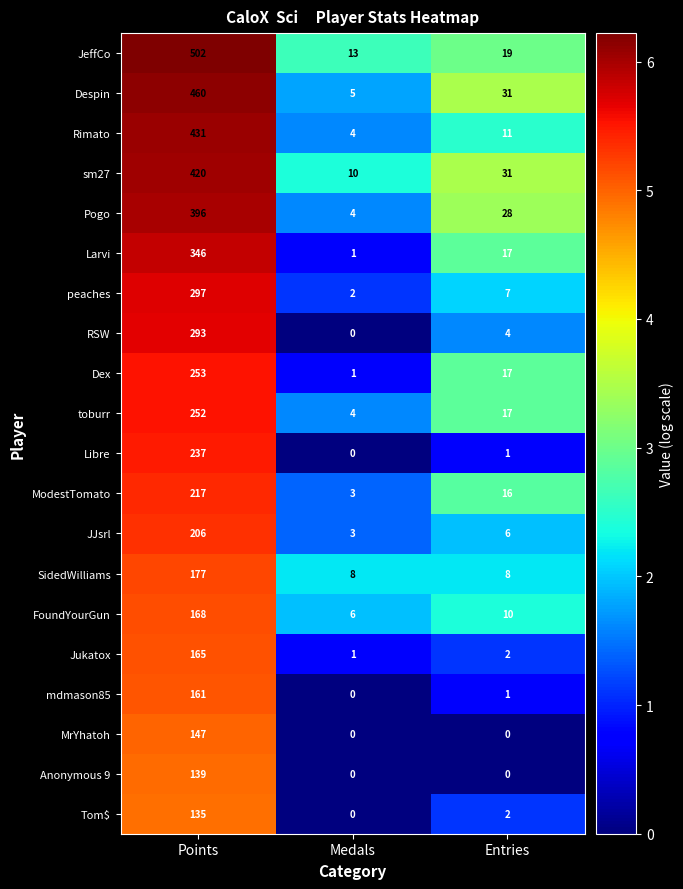

Which series has the widest spread of values?

JeffCo